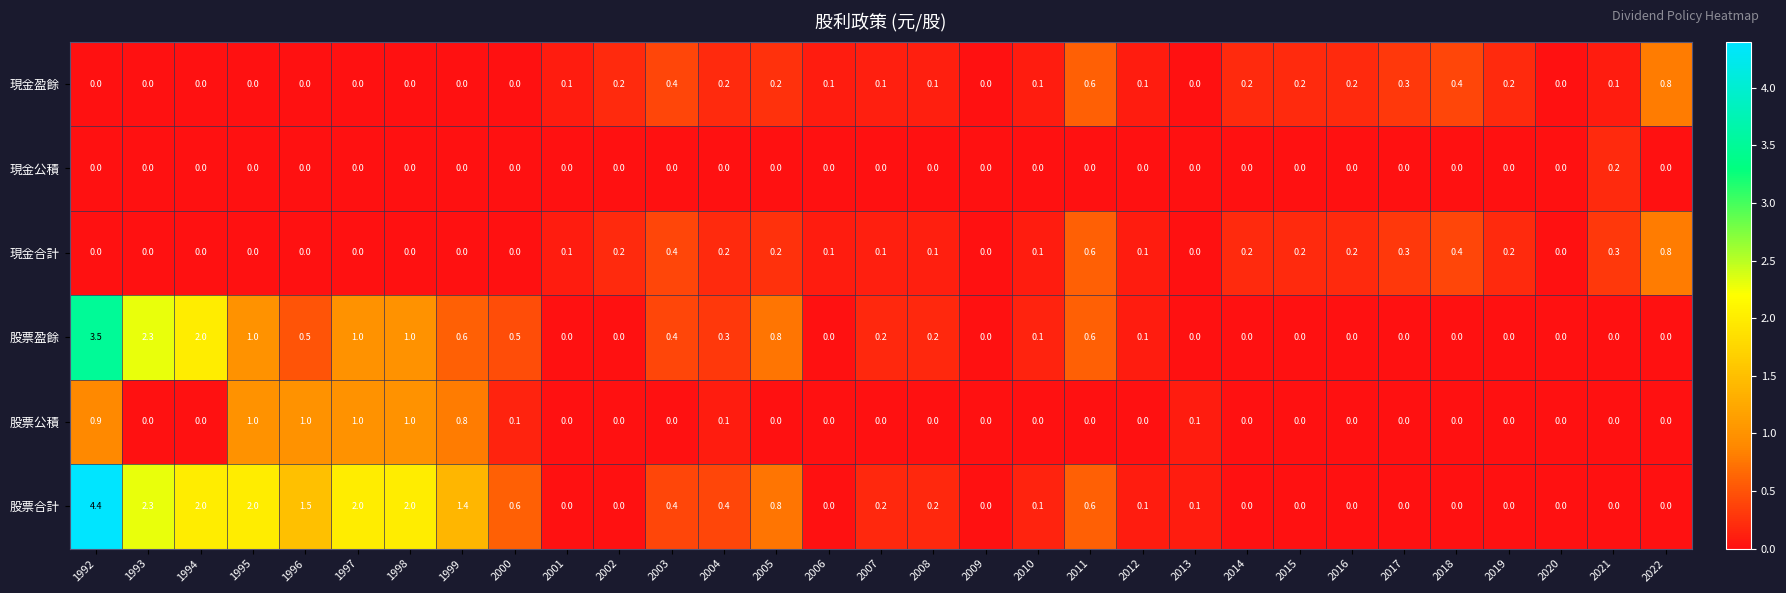

What is the difference between the second highest and minimum values in the 股票公積 series?

1.0